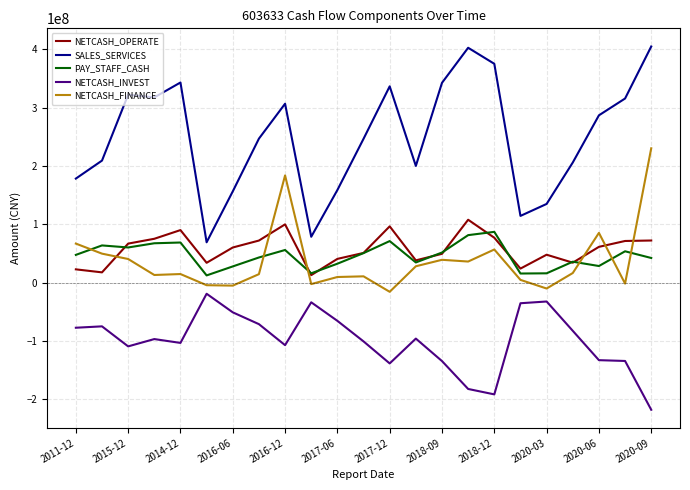

True or false: NETCASH_INVEST and NETCASH_OPERATE intersect in this chart.

False